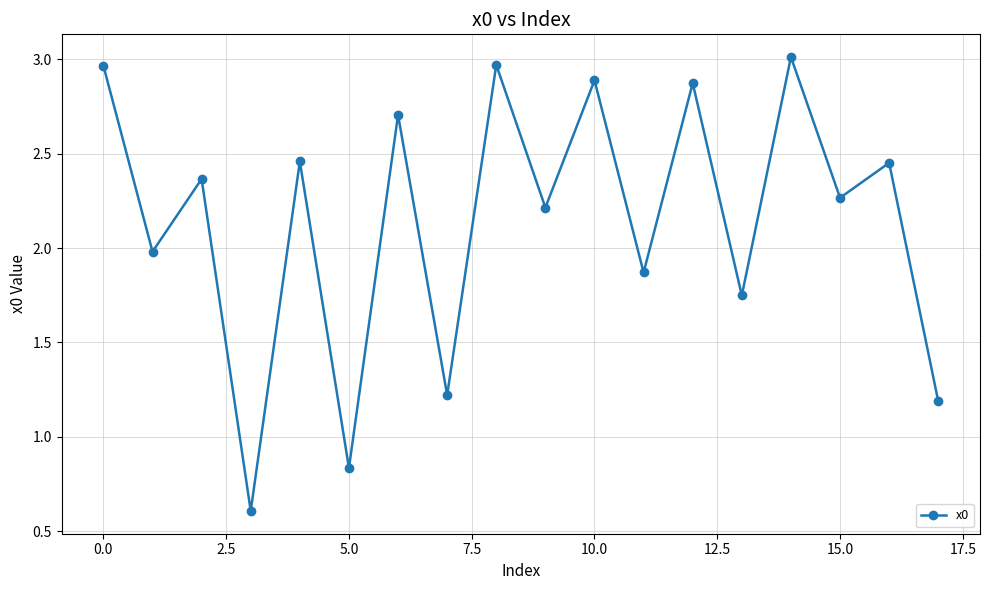

What is the smallest value displayed?

0.6